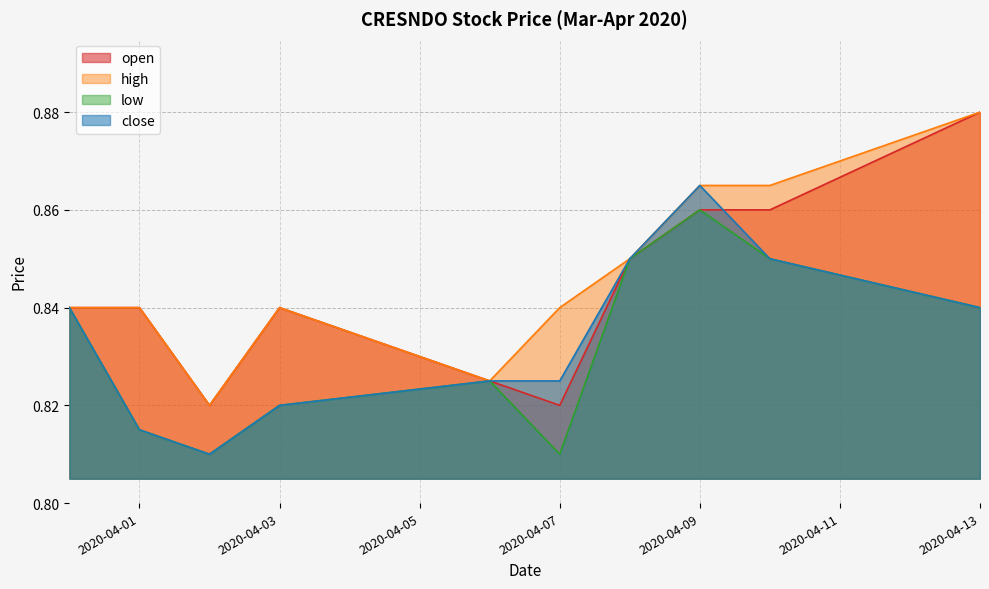

Which category has the highest value in the low series?

2020-04-09